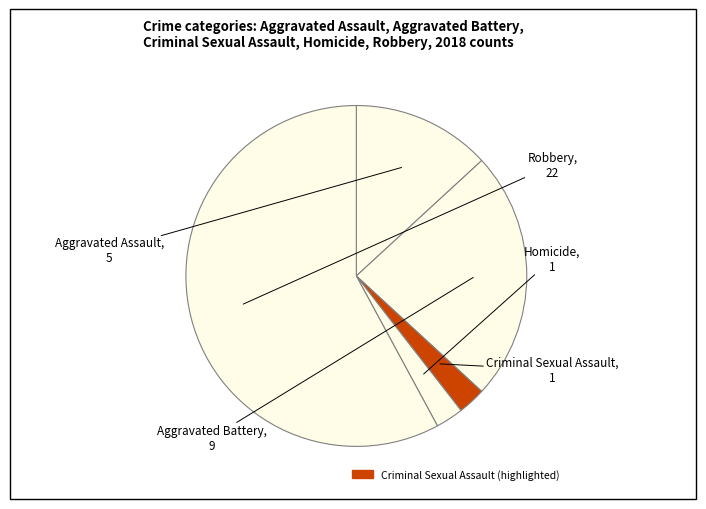

How many slices are in this pie chart?

5